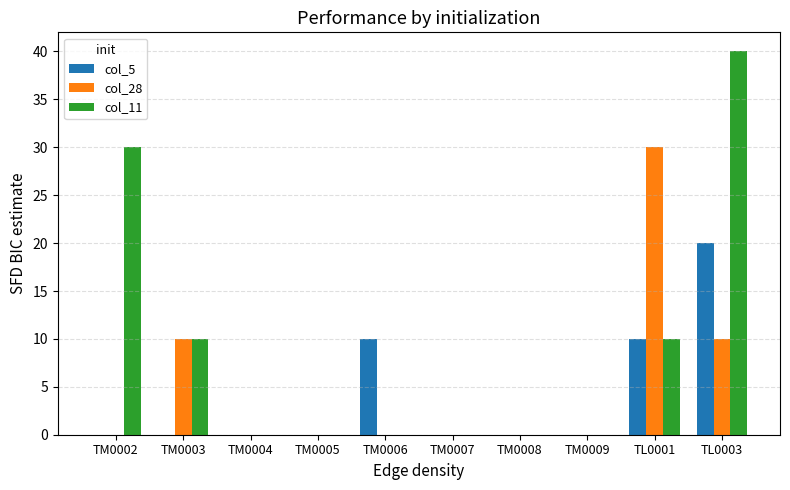

Reading left to right, extract all data points from this chart.

col_5: 0	0	0	0	10	0	0	0	10	20
col_28: 0	10	0	0	0	0	0	0	30	10
col_11: 30	10	0	0	0	0	0	0	10	40